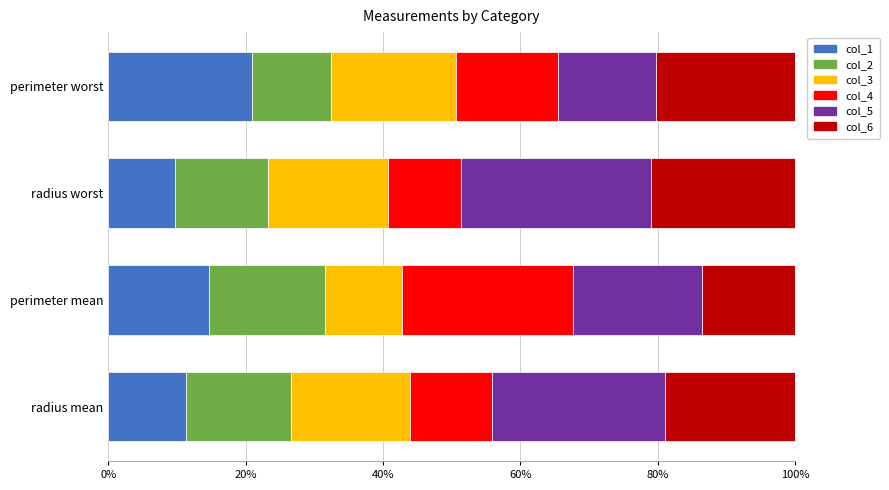

At which label does col_1 reach its minimum?

radius worst